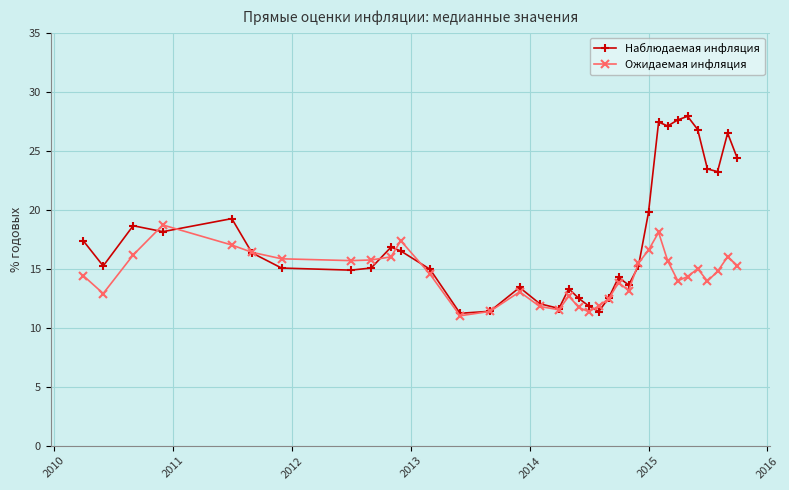

Which series has the largest total across all categories?

Наблюдаемая инфляция